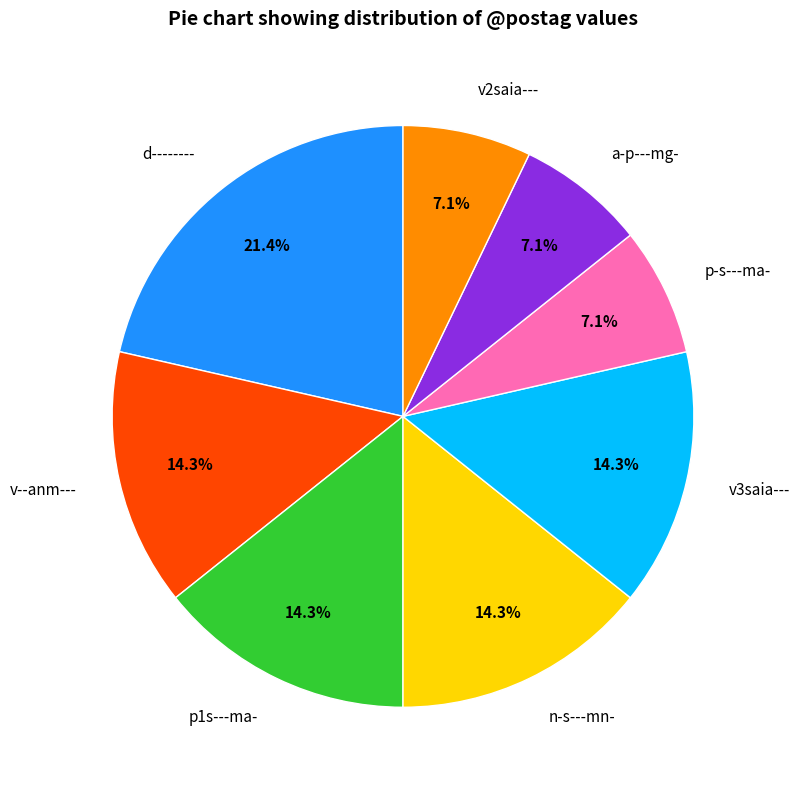

Does a-p---mg- represent more than half of the total?

No